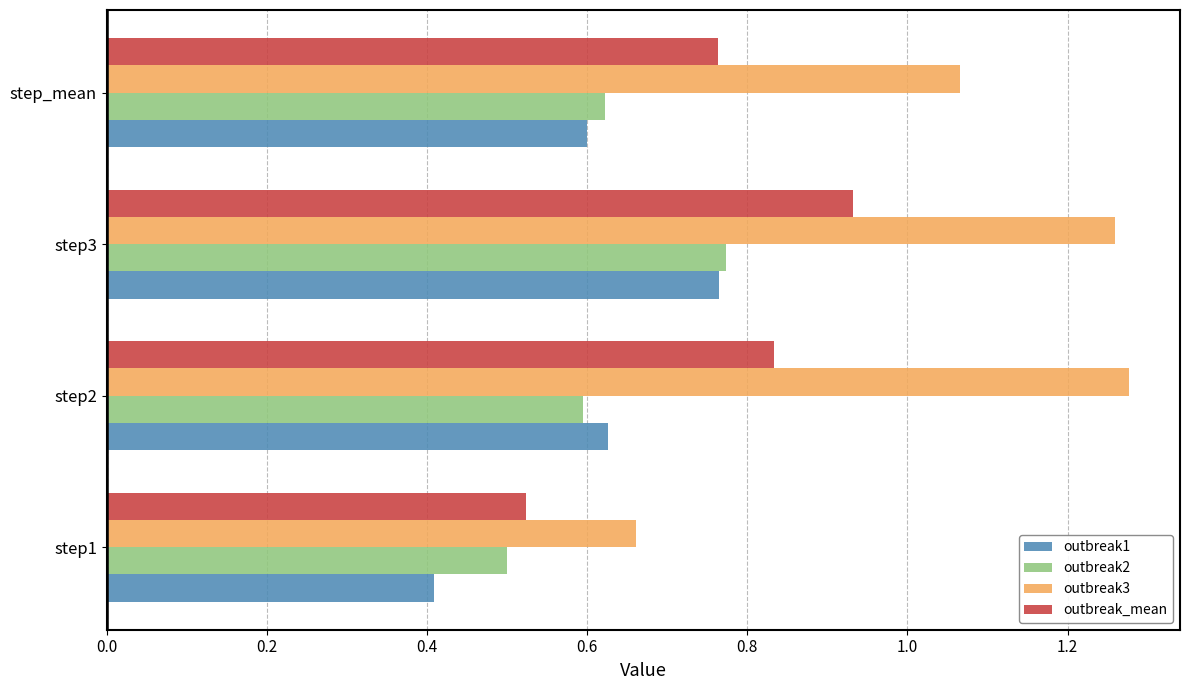

Which series has the largest range (max minus min)?

outbreak3